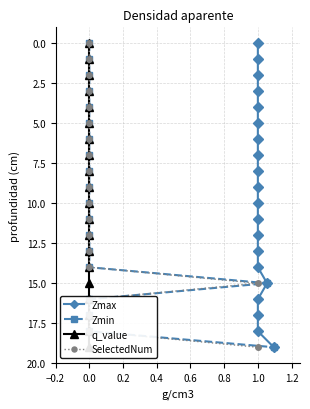

True or false: q_value and Zmax cross at least once.

False